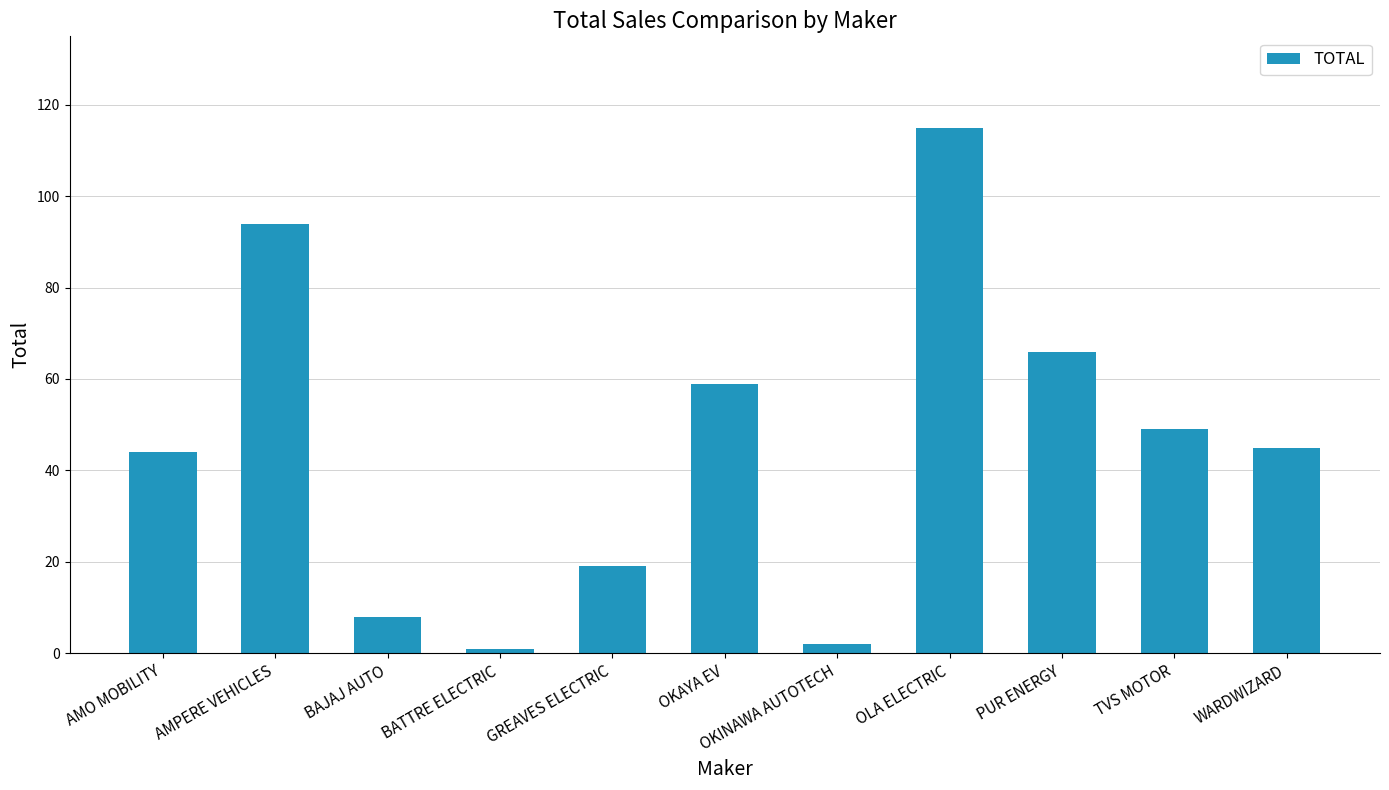

How many values are below 45?

5